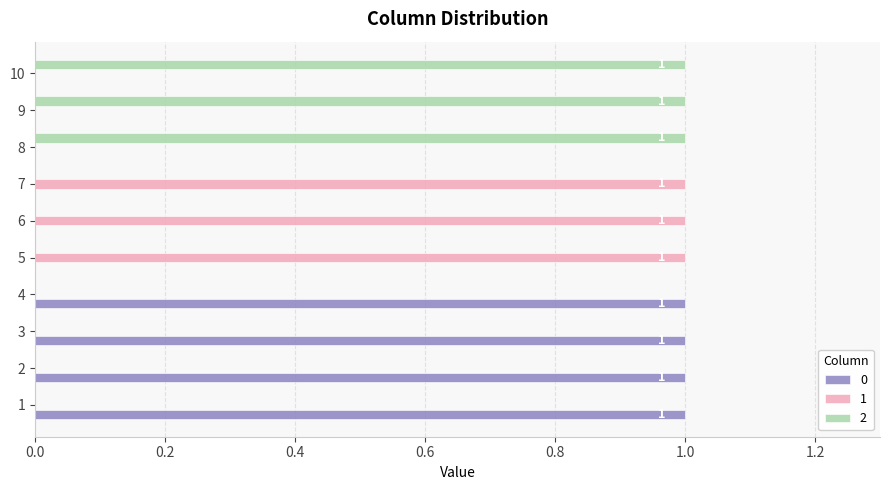

What is the maximum value for 2?

1